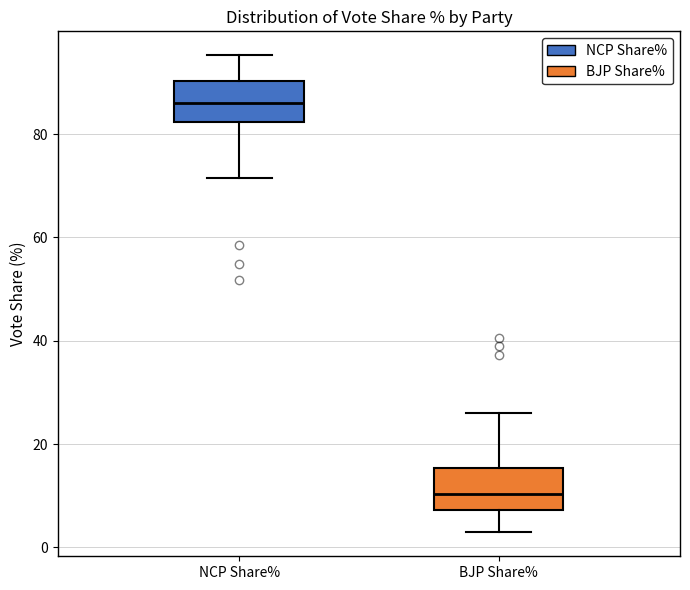

Where does the lower whisker of the box for BJP Share% end on the y-axis? The values are not printed on the chart, so give them approximately, as read against the axis.

2